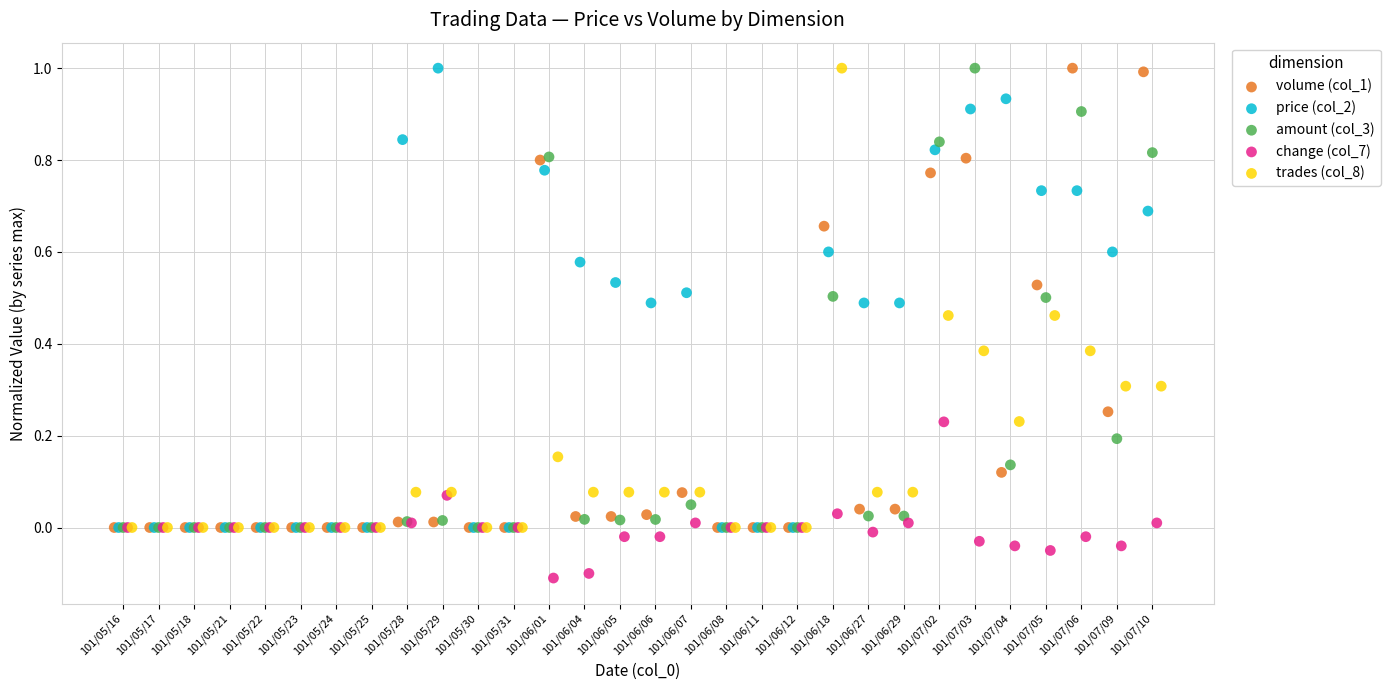

Which series reaches the minimum Y coordinate?

change (col_7)